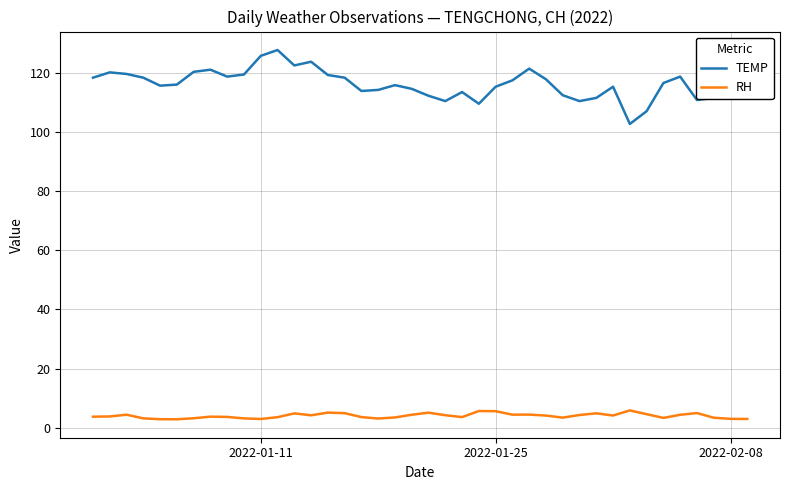

What is the smallest value displayed?

2.8